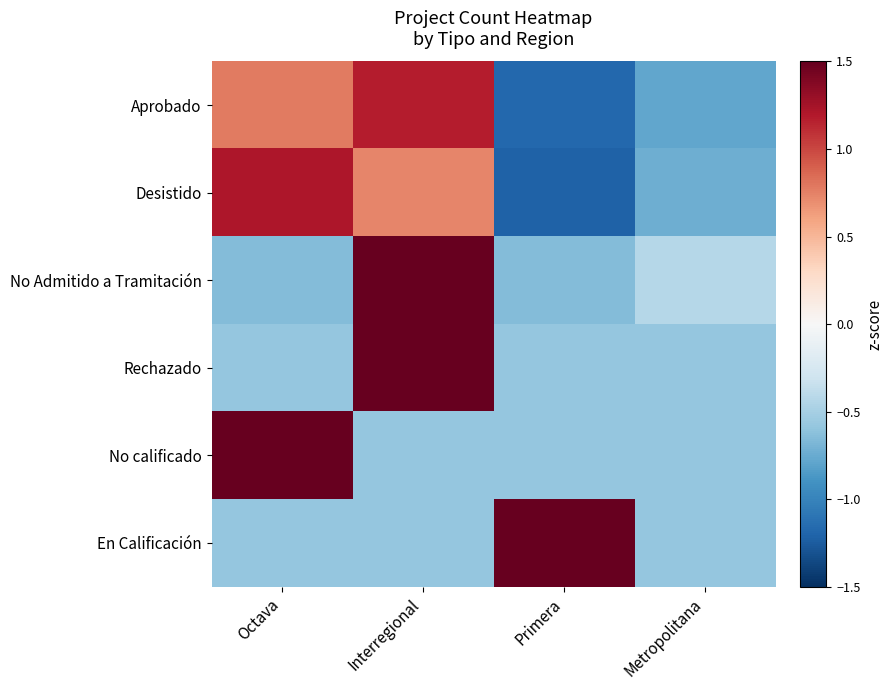

Reading left to right, transcribe all the data shown in this chart.

Aprobado: Octava=0.8	Interregional=1.2	Primera=-1.2	Metropolitana=-0.8
Desistido: Octava=1.2	Interregional=0.7	Primera=-1.2	Metropolitana=-0.7
No Admitido a Tramitación: Octava=-0.6	Interregional=1.7	Primera=-0.6	Metropolitana=-0.4
Rechazado: Octava=-0.6	Interregional=1.7	Primera=-0.6	Metropolitana=-0.6
No calificado: Octava=1.7	Interregional=-0.6	Primera=-0.6	Metropolitana=-0.6
En Calificación: Octava=-0.6	Interregional=-0.6	Primera=1.7	Metropolitana=-0.6